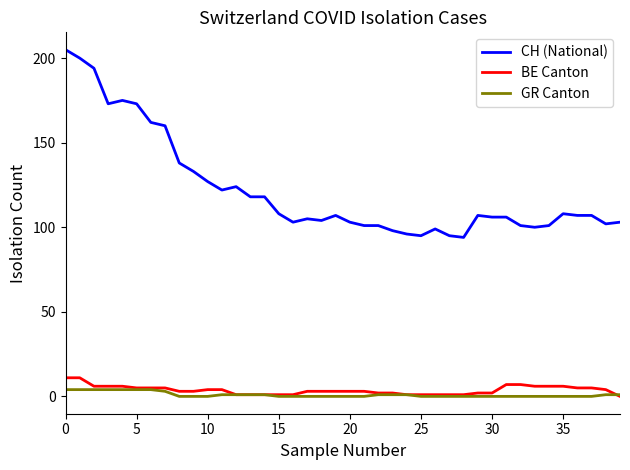

Which series has the largest total across all categories?

CH (National)